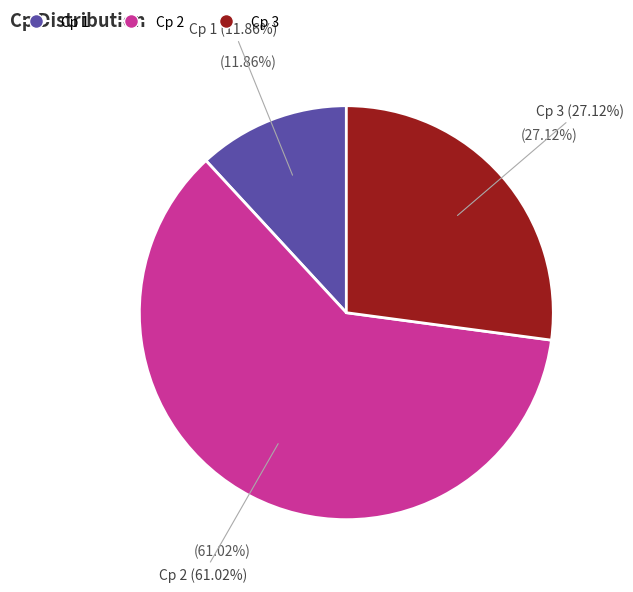

How many slices are in this pie chart?

3